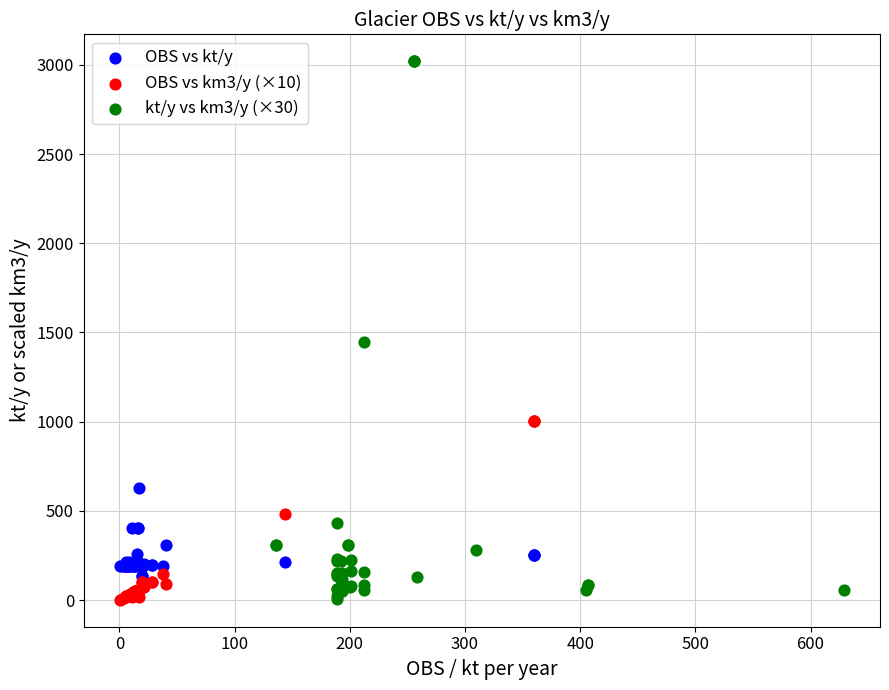

Which series contains the highest Y value?

kt/y vs km3/y (×30)